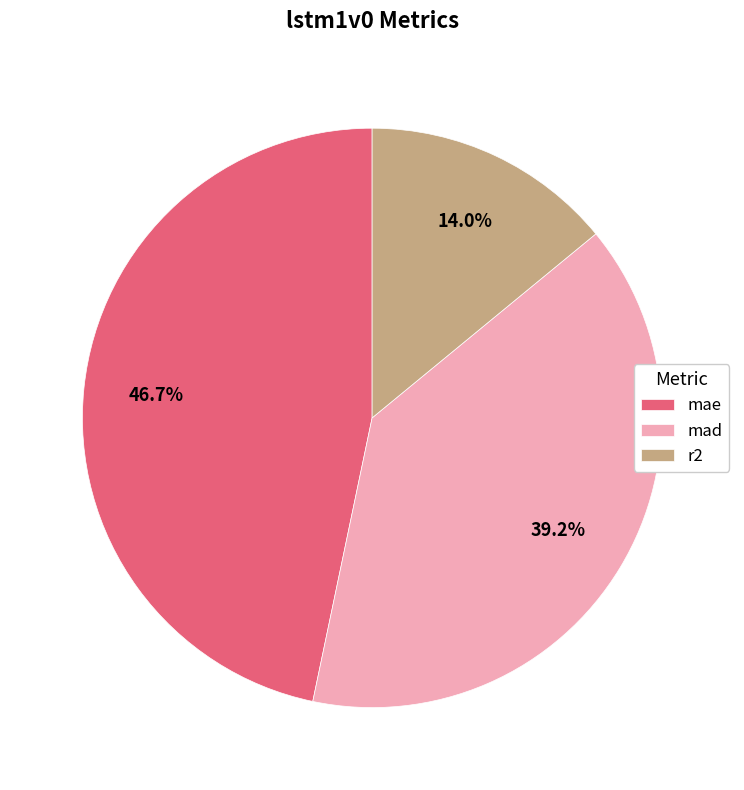

To the nearest percent, what is the difference between the mad and r2 slice percentages?

25%